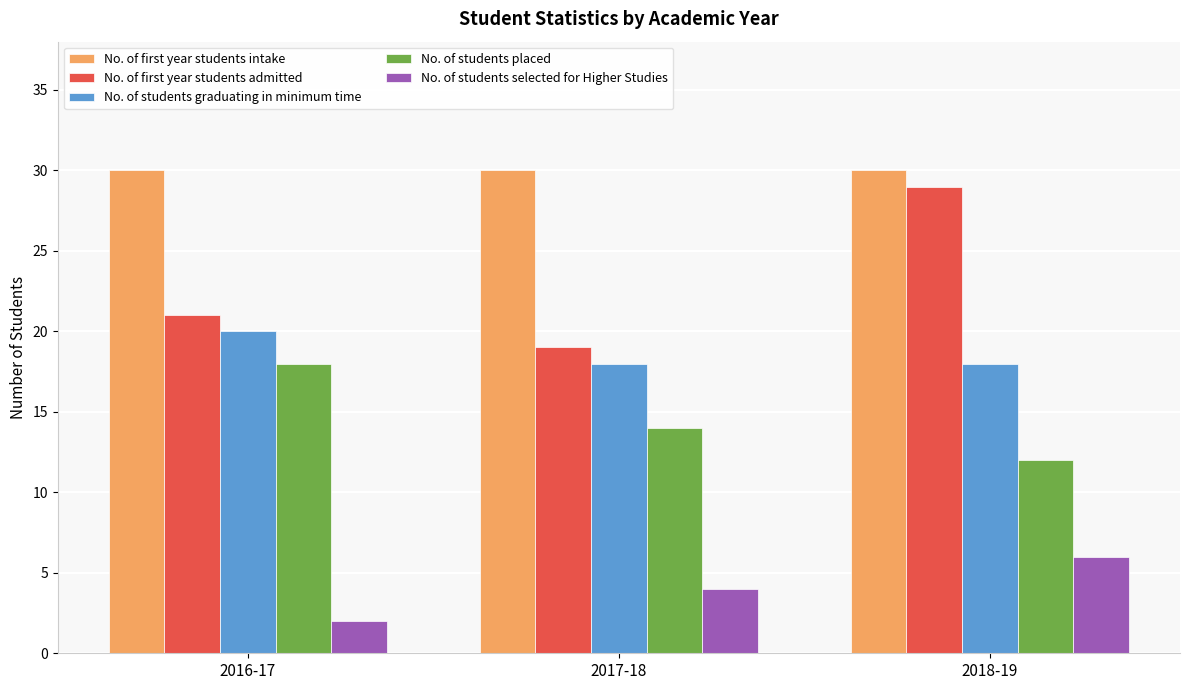

How many bars are there in each group?

5